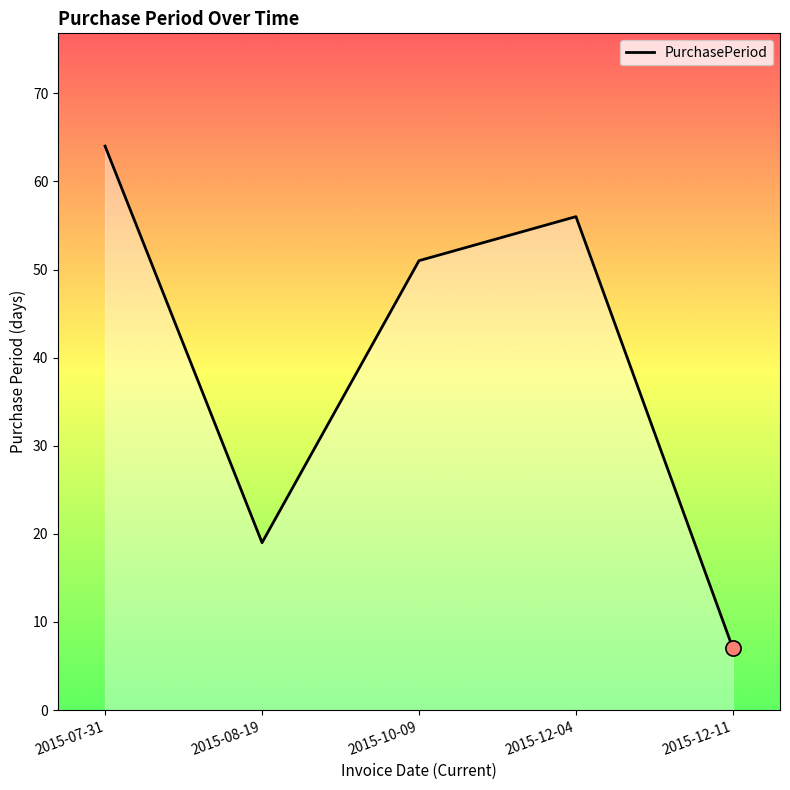

Which has a higher value, 2015-10-09 or 2015-07-31?

2015-07-31